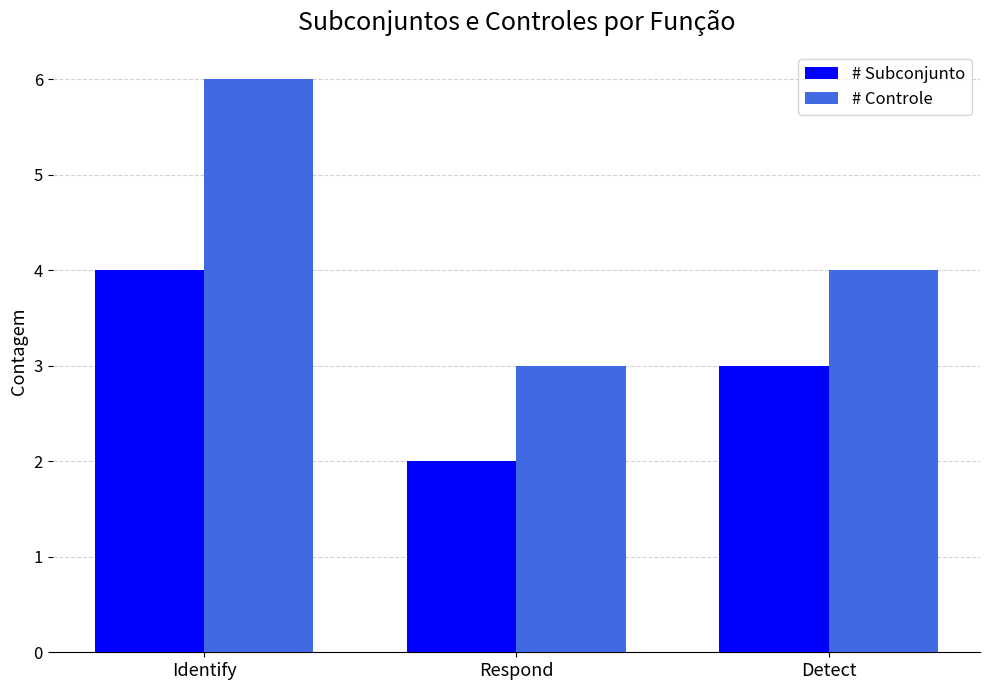

At how many categories does at least one series exceed 5?

1